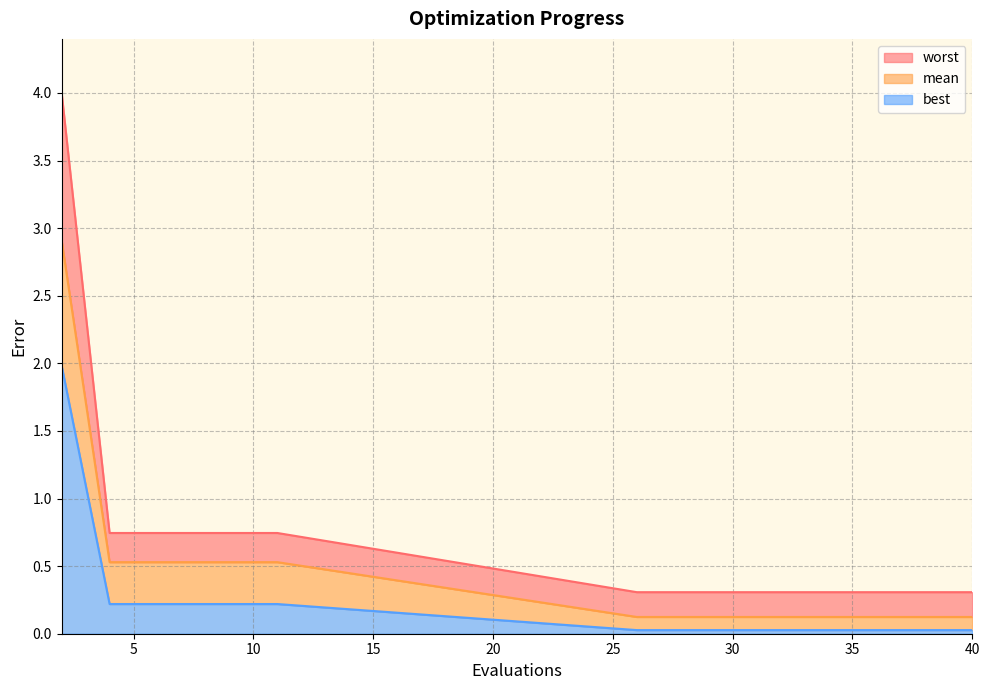

What is the sum of the best values at 40 and 28?

0.1